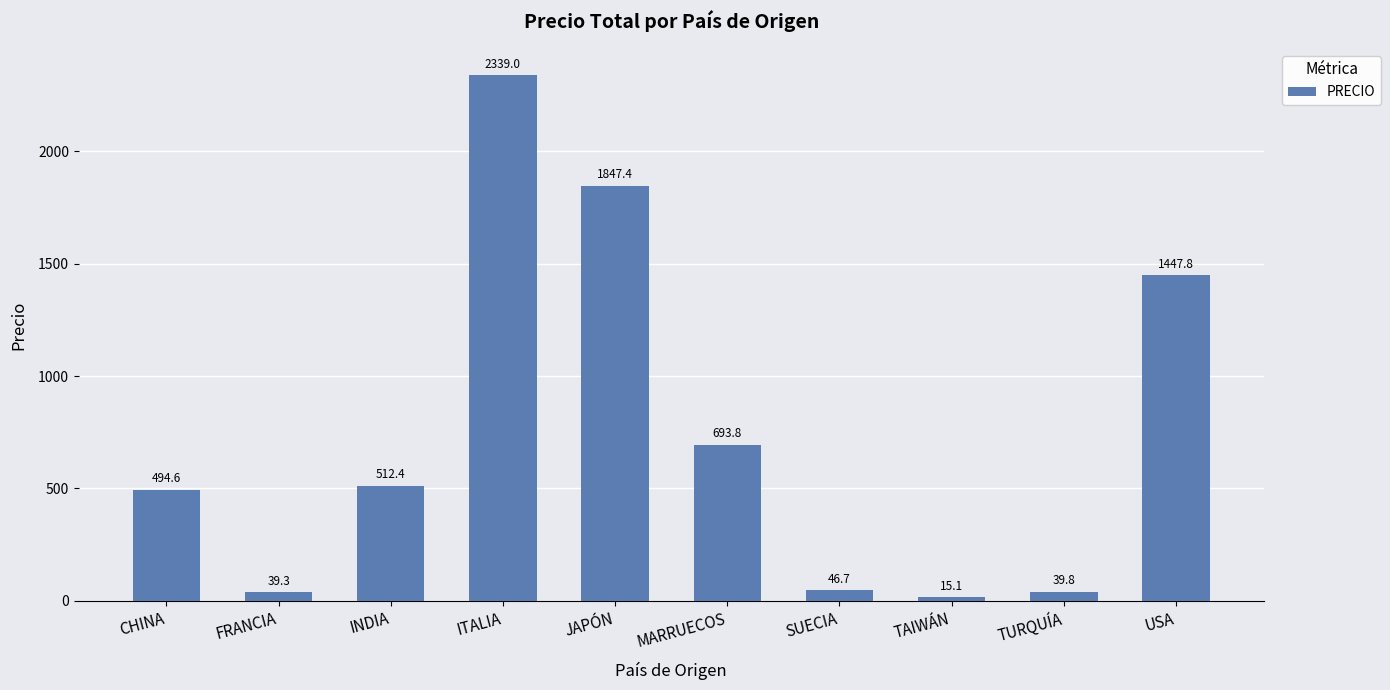

Which category has the lowest value across all series?

TAIWÁN